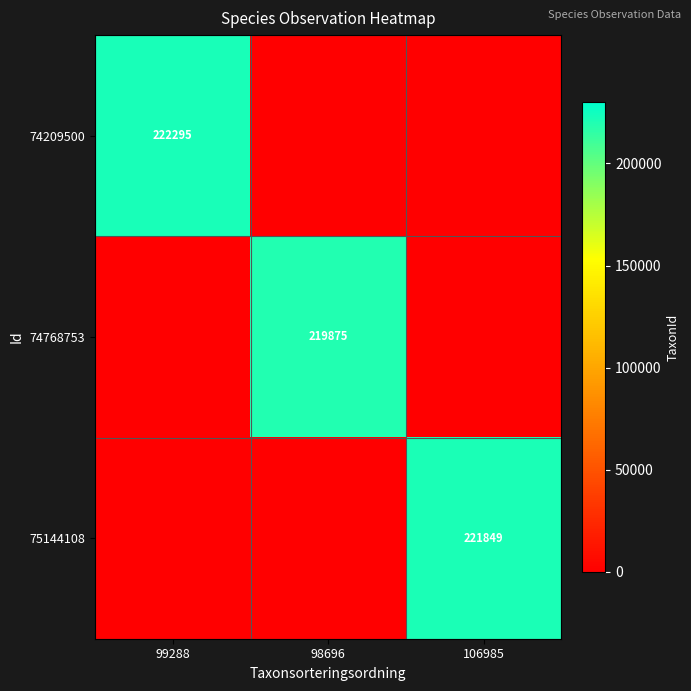

The 74209500 series shows 222295 at 99288. True or false?

True